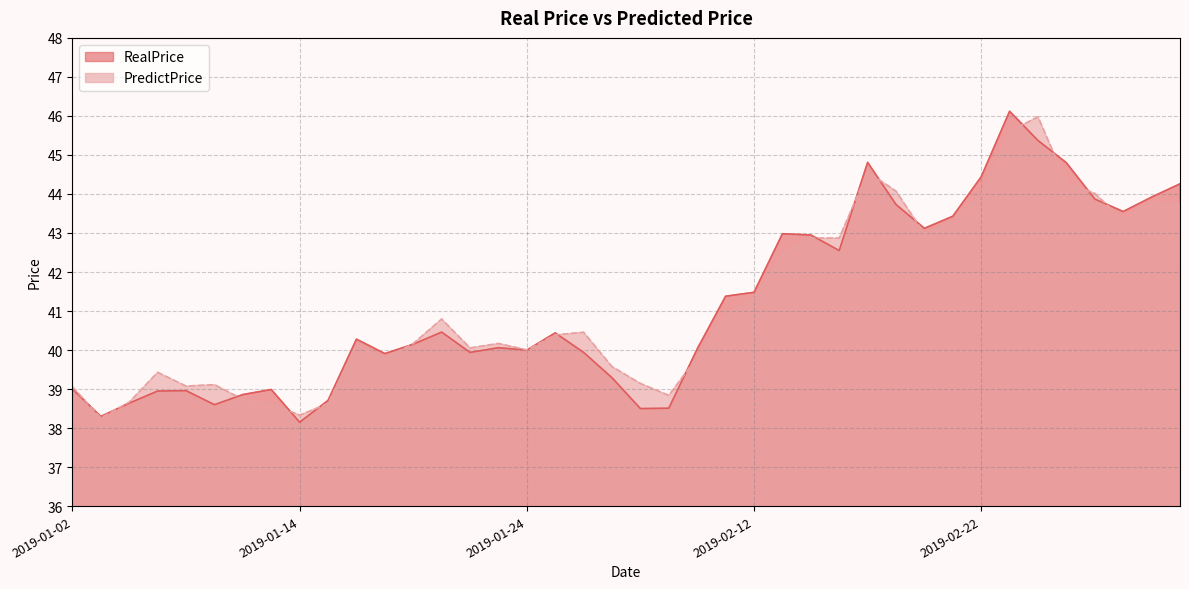

What are all the series names shown in the legend?

RealPrice, PredictPrice